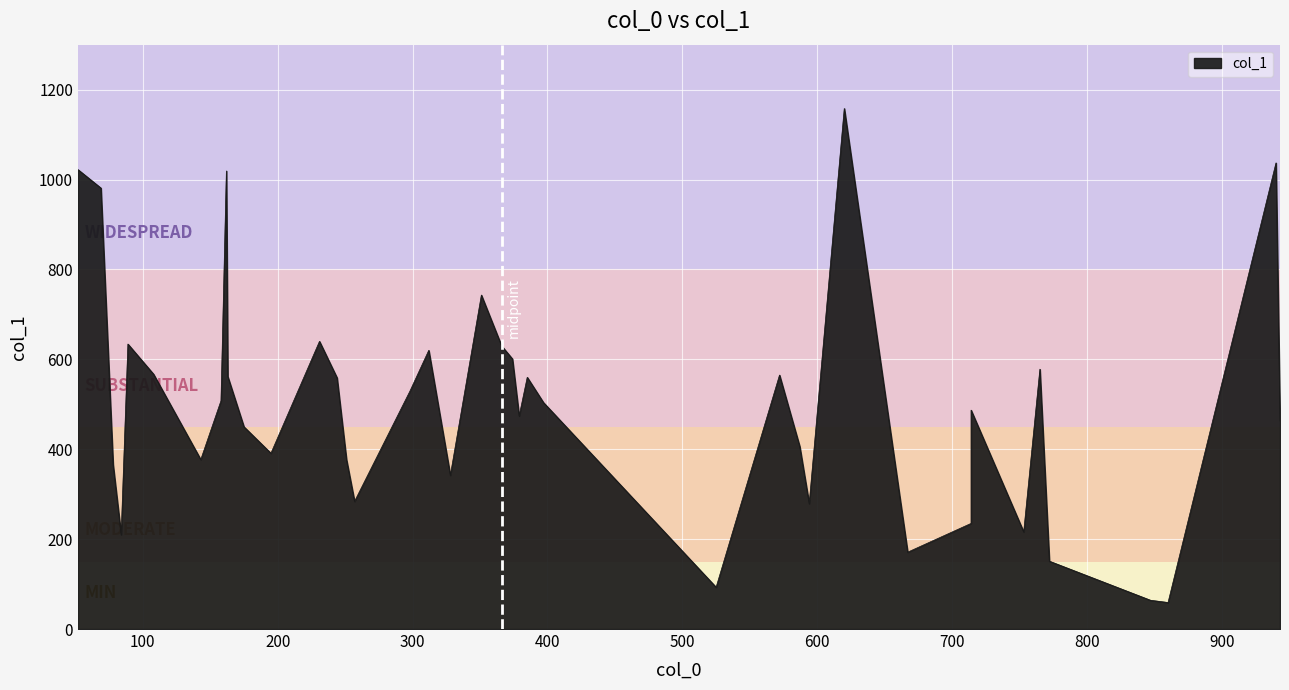

Is it true that the value at 525 is 93?

True